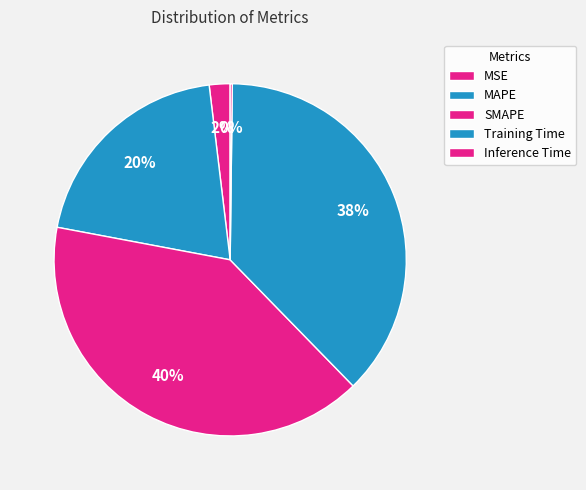

To the nearest percent, what is the average slice percentage?

20%